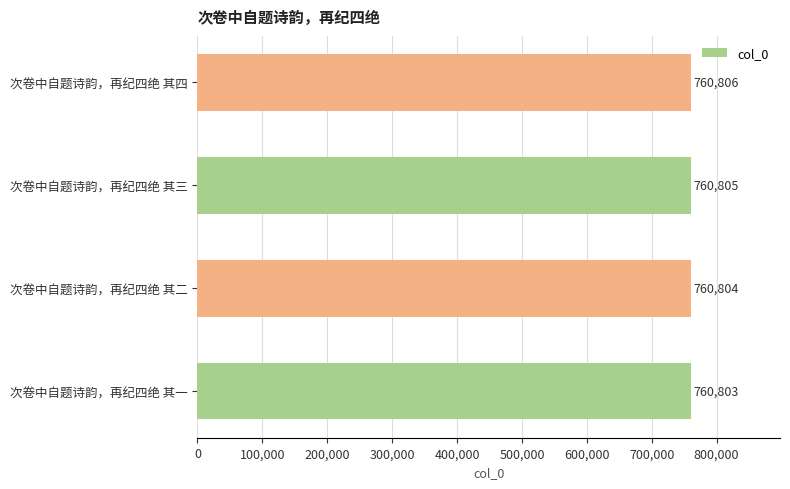

Does the chart contain any negative values?

No